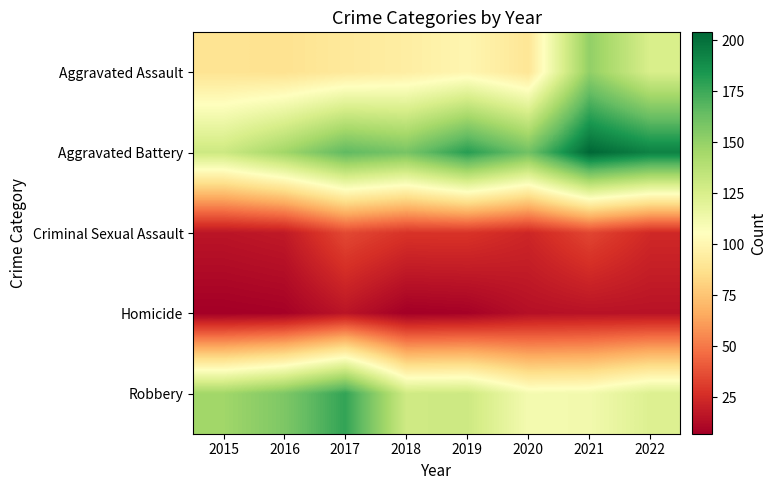

Which category has the highest value across all series?

2021